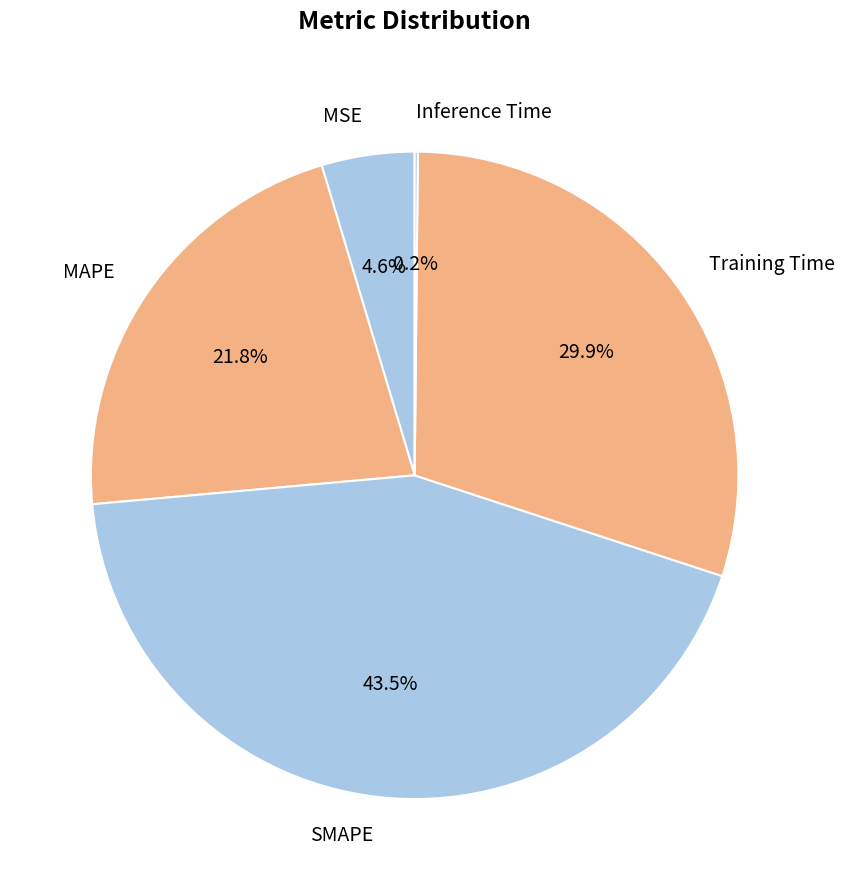

To the nearest percent, what portion does Training Time represent?

30%